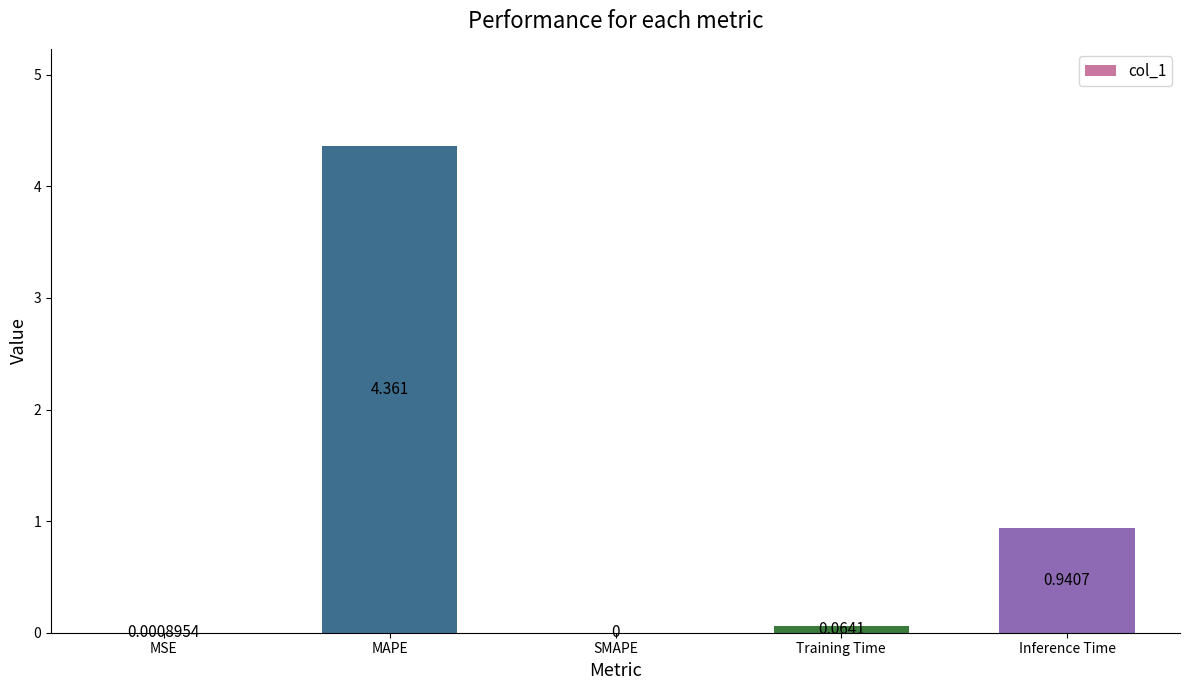

Which label corresponds to the largest value in the chart?

MAPE